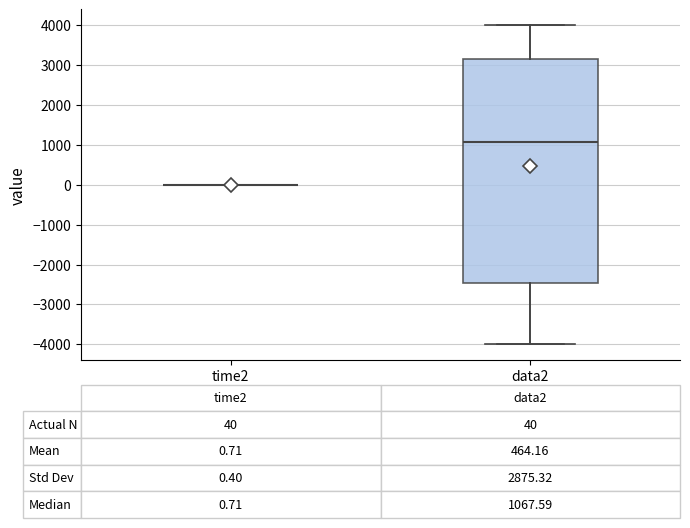

Comparing the boxes themselves (not the whiskers), which one is the tallest?

data2